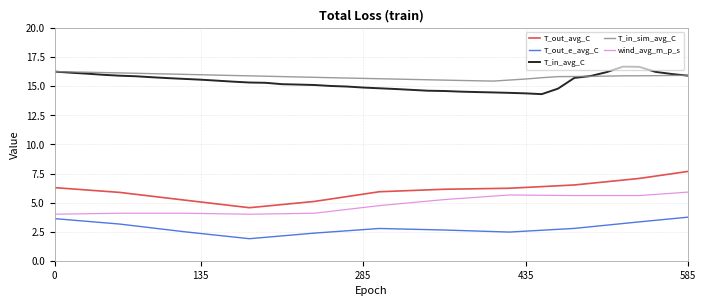

What is the minimum value shown in the chart?

1.9